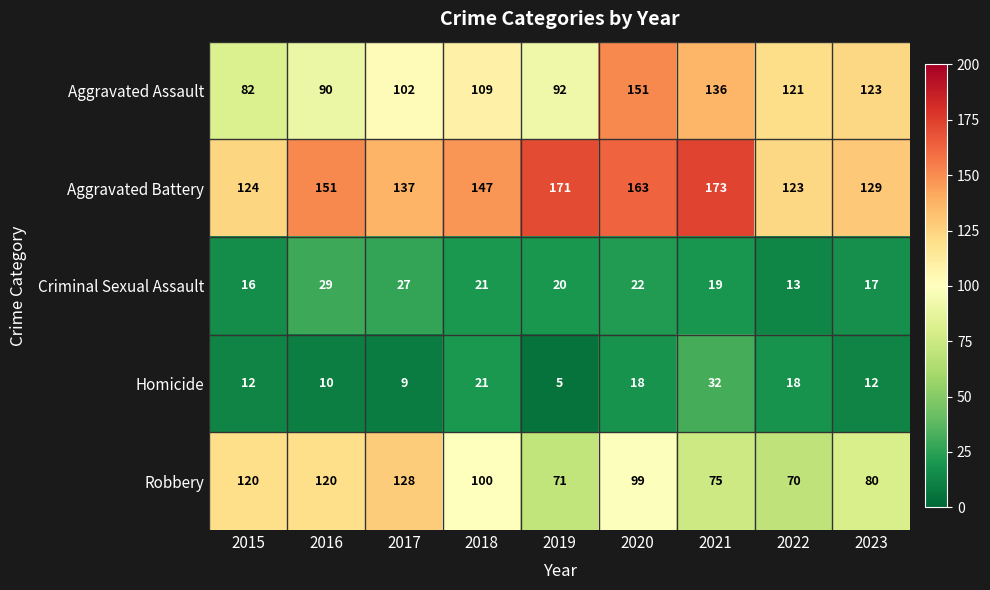

The Homicide series shows 7 at 2019. True or false?

False